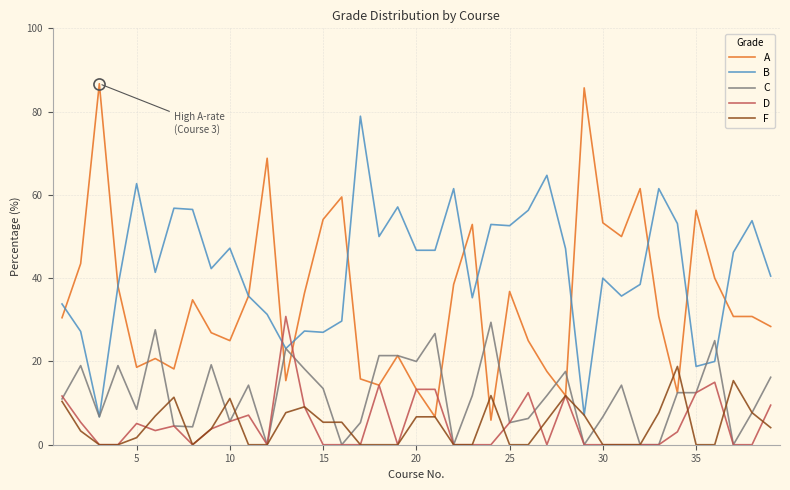

What is the maximum value shown in the chart?

86.7